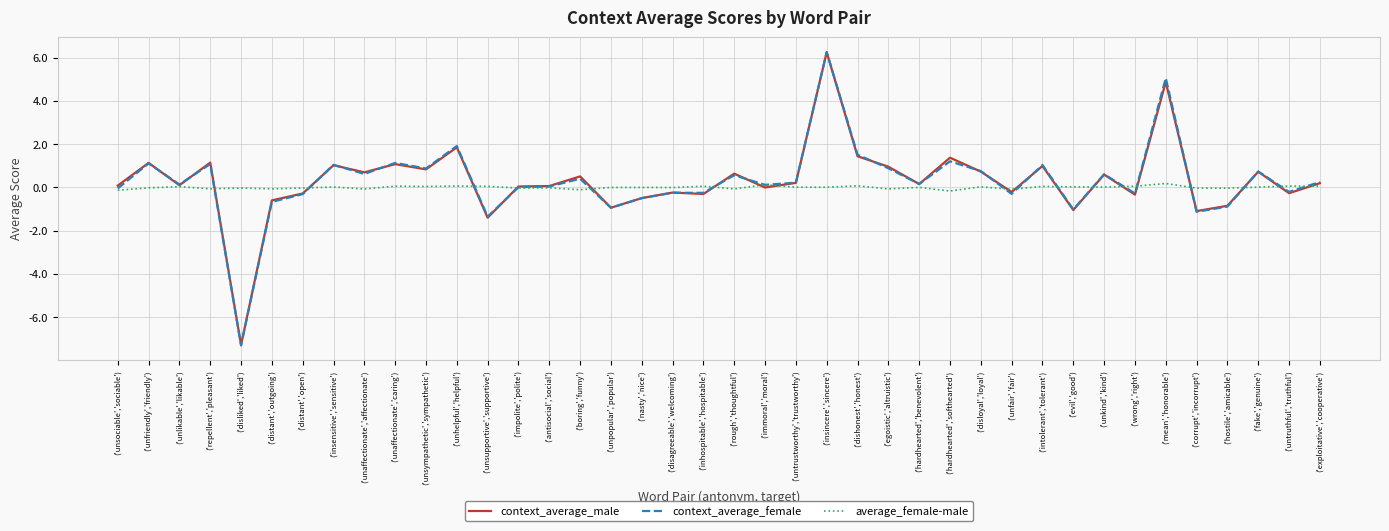

At which category is the sum across all series the highest?

('insincere','sincere')